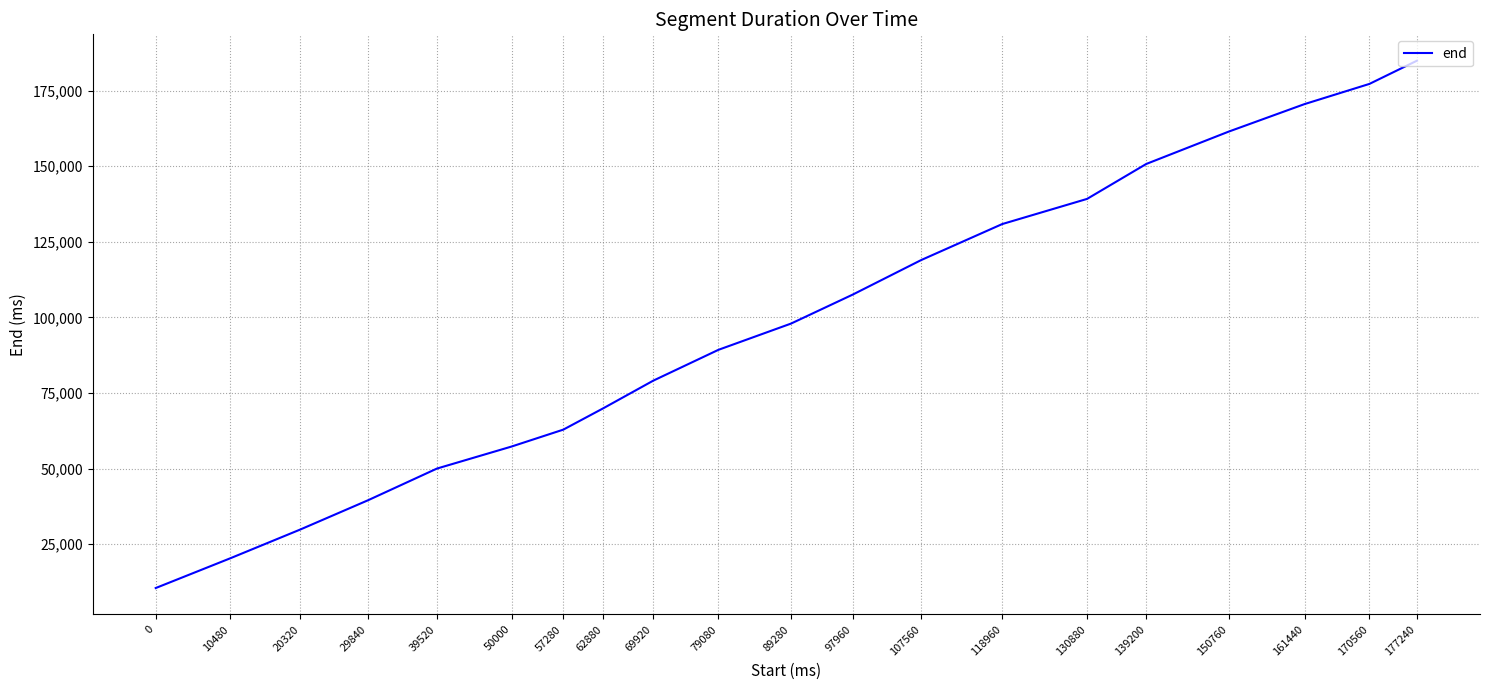

List the labels in order of value, smallest first.

0, 10480, 20320, 29840, 39520, 50000, 57280, 62880, 69920, 79080, 89280, 97960, 107560, 118960, 130880, 139200, 150760, 161440, 170560, 177240